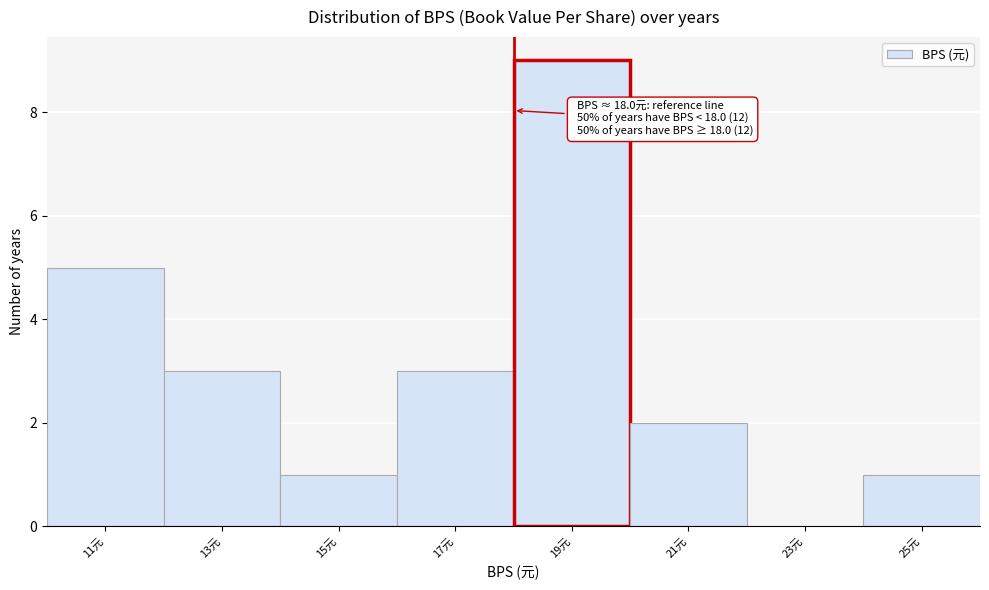

Which range on the x-axis has the tallest bar?

18 to 20